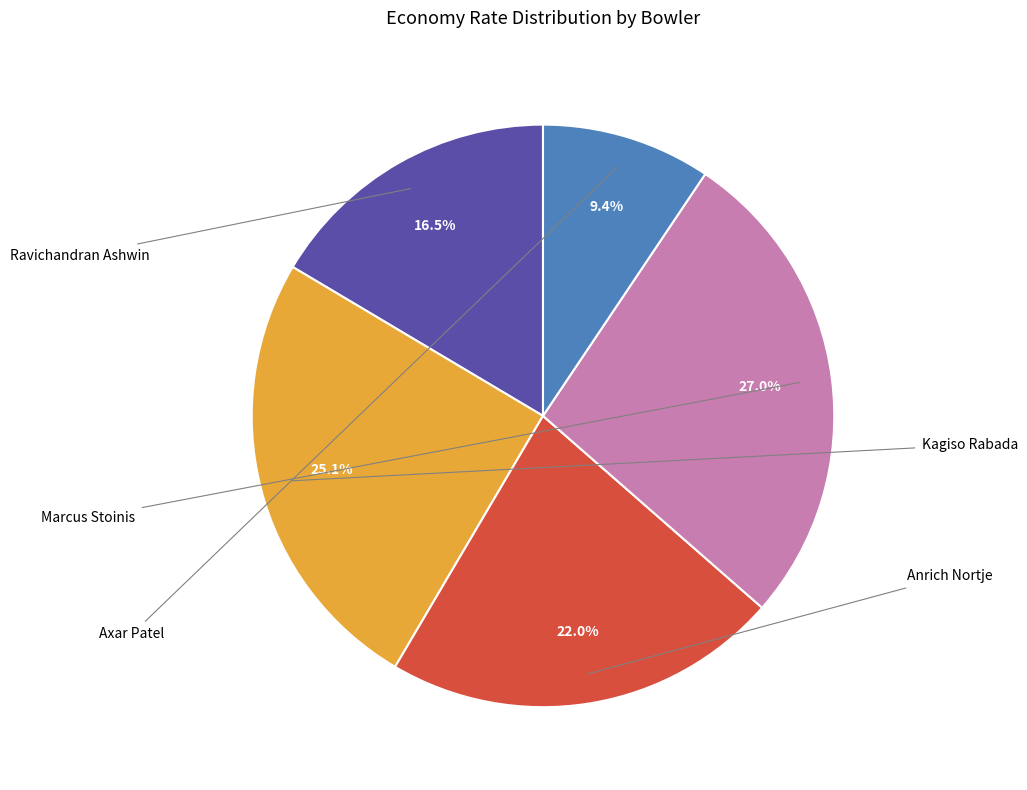

To the nearest percent, what is the combined percentage of Ravichandran Ashwin and Kagiso Rabada?

42%